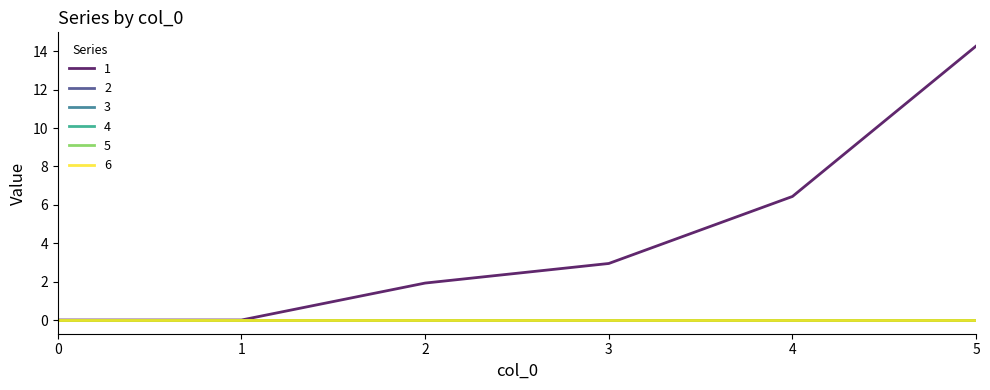

True or false: 4 and 1 cross at least once.

False